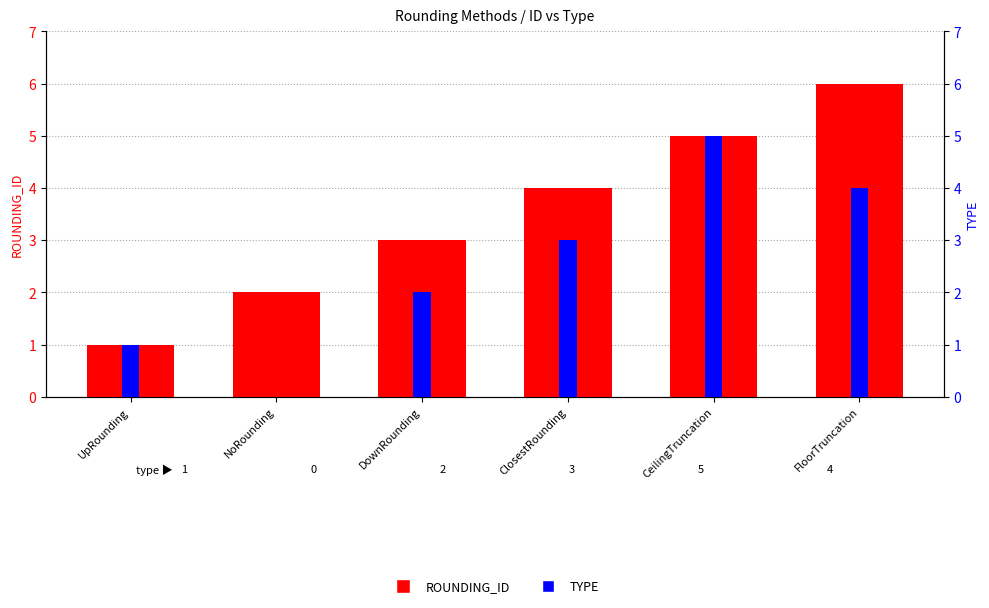

What is the greatest value displayed?

6